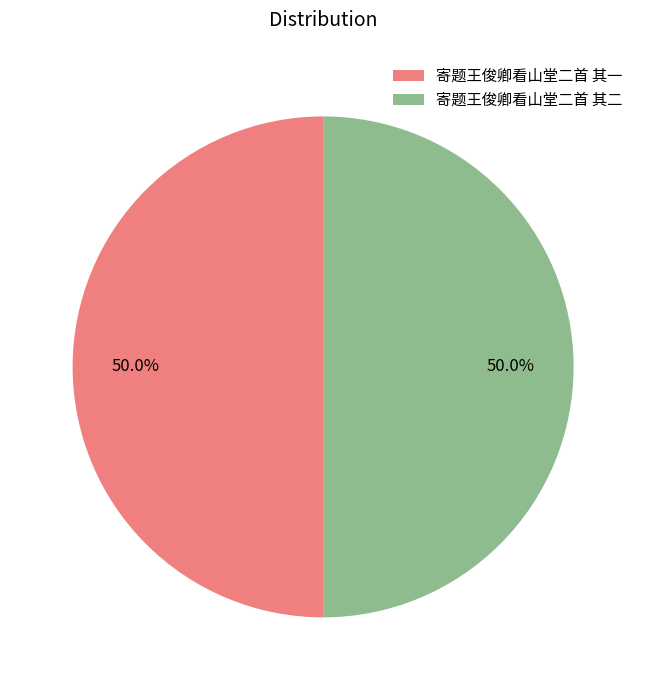

Is it true that 寄题王俊卿看山堂二首 其一 is 60% of the pie?

False